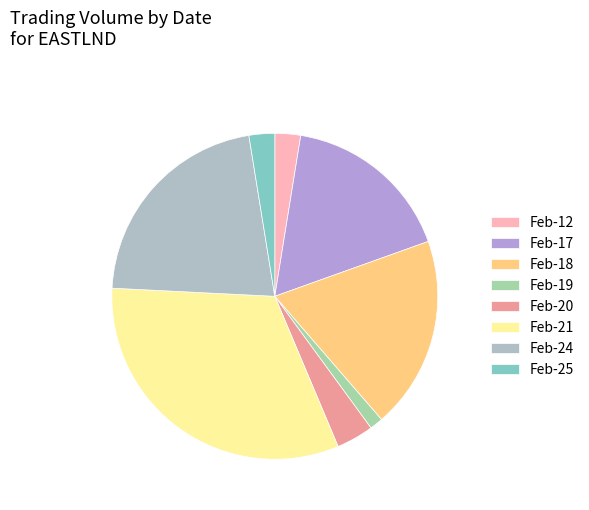

To the nearest percent, what is the difference between the largest and smallest slice percentages?

31%